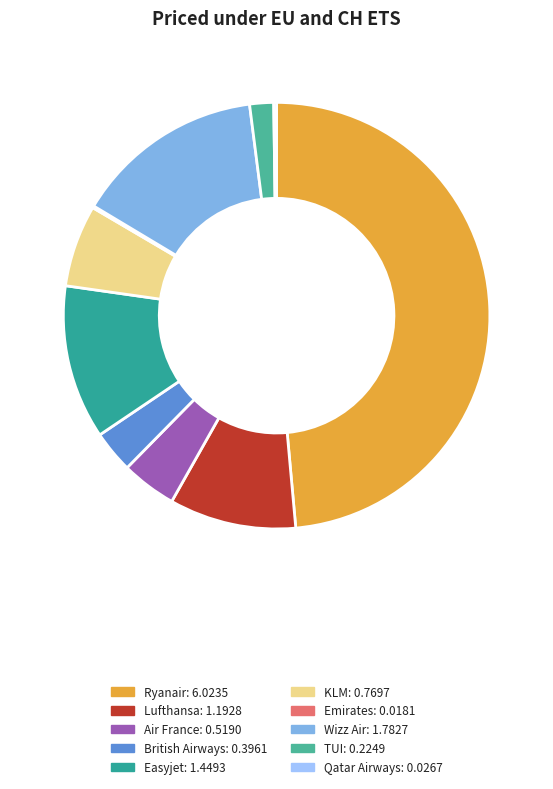

Is it true that Air France is 10% of the pie?

False